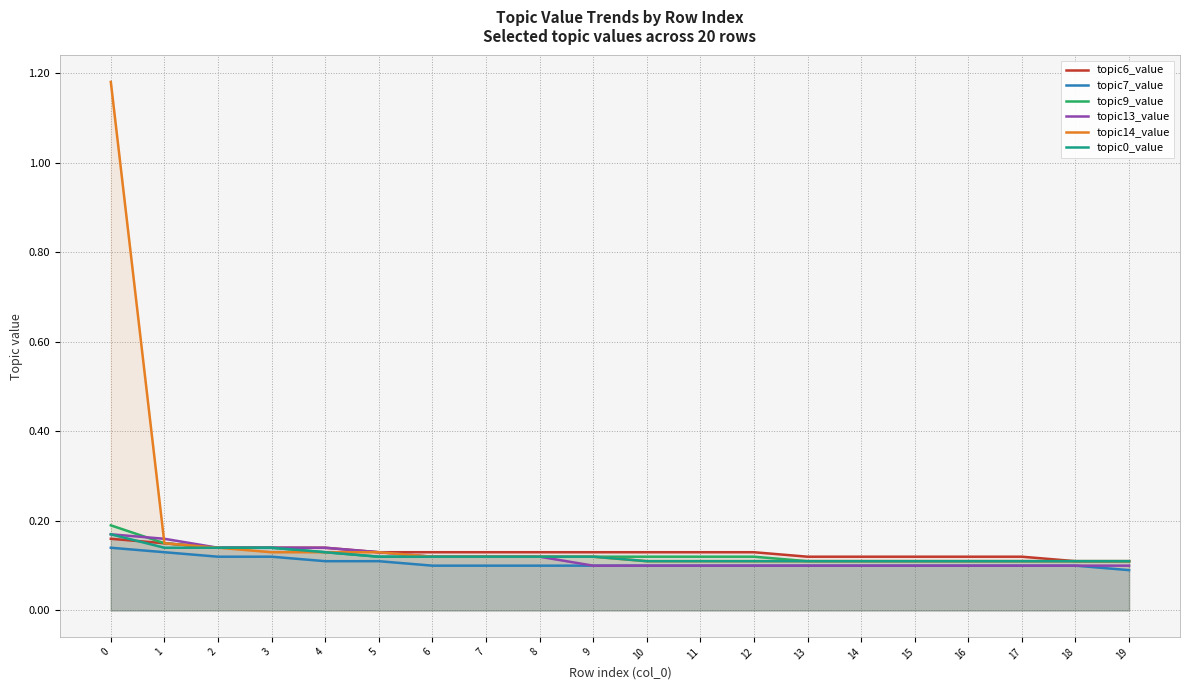

List the series in order of their peak value, lowest first.

topic7_value, topic6_value, topic13_value, topic0_value, topic9_value, topic14_value